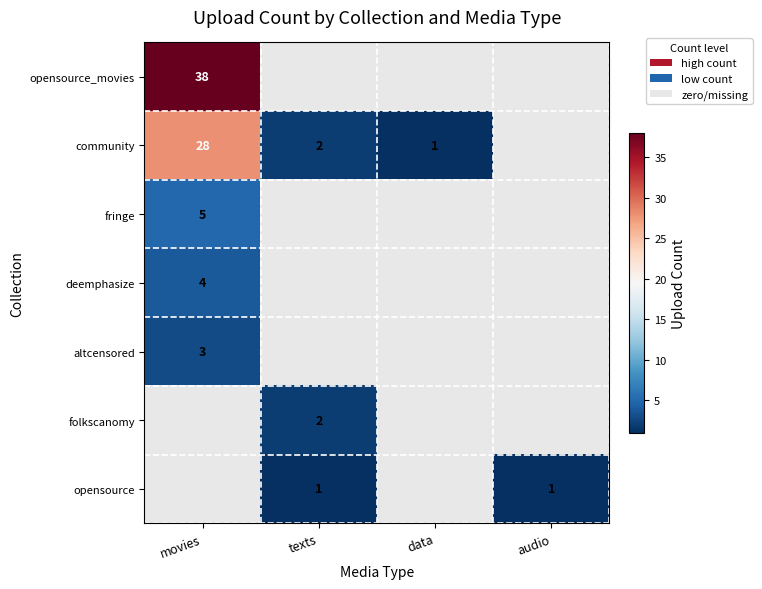

Between texts and data, which is larger?

data